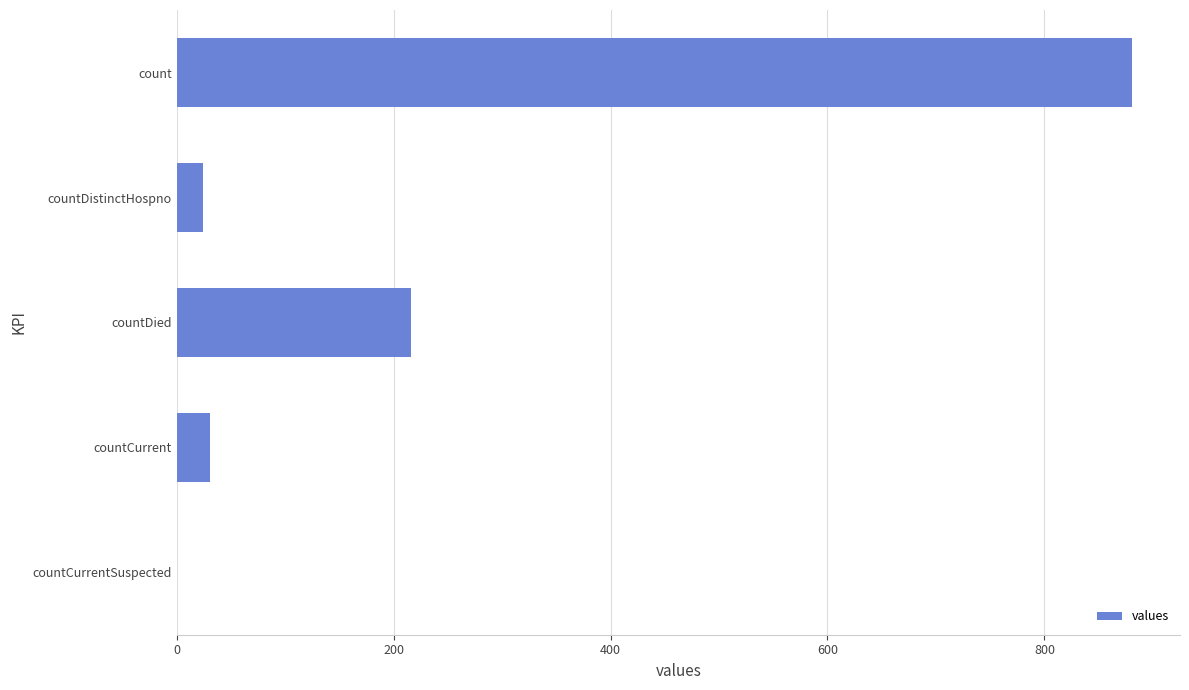

What is the average value?

230